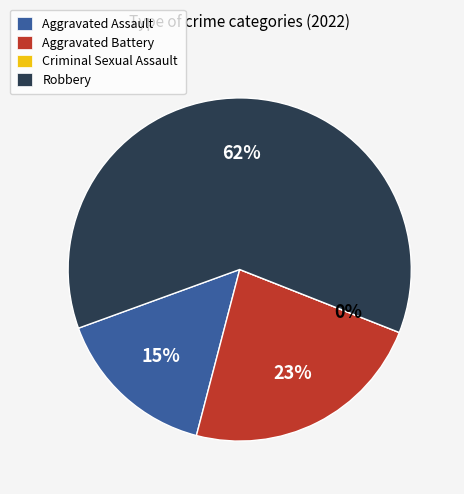

What is the largest slice in the pie chart?

Robbery